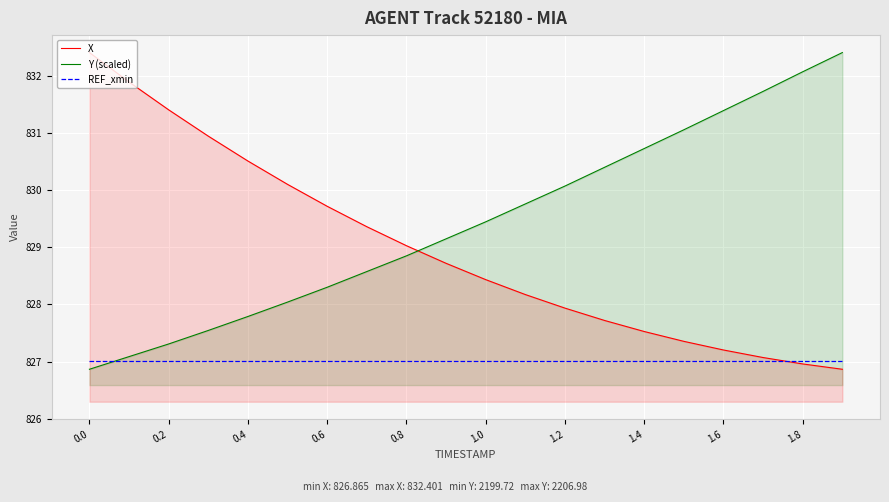

What is the total value across all series at 1.2?

2485.0